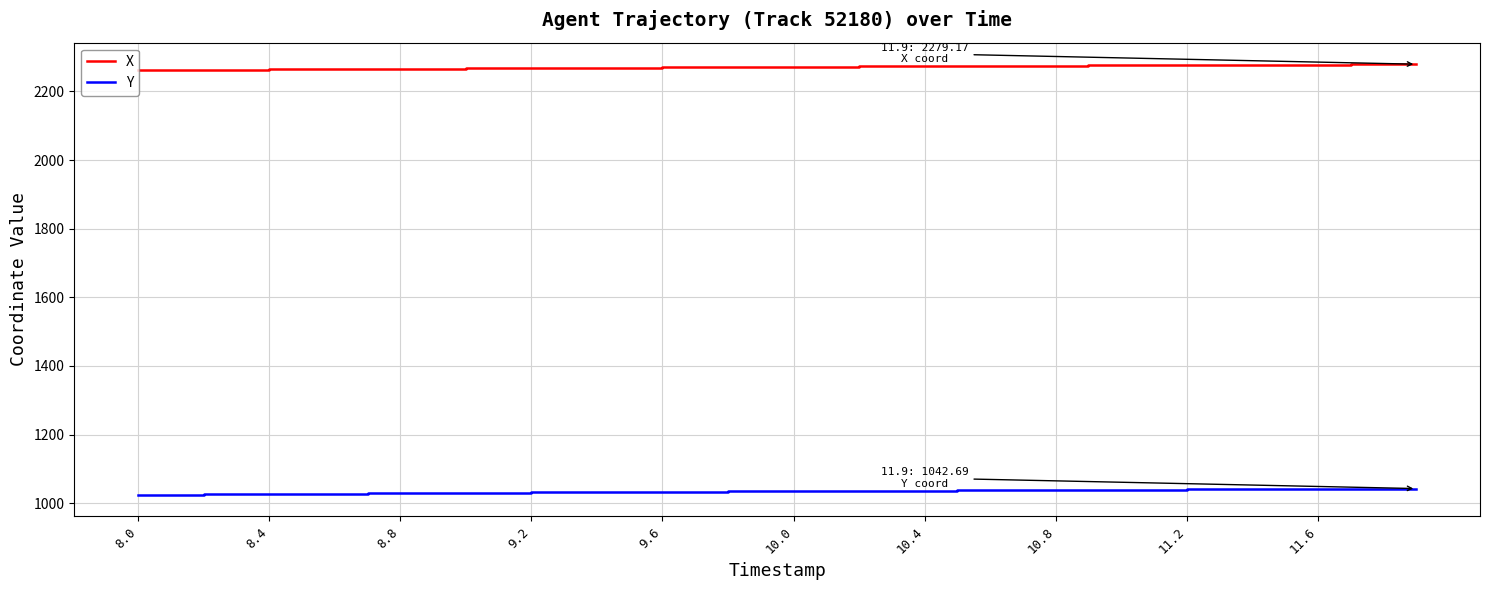

What is the maximum value for X?

2279.2